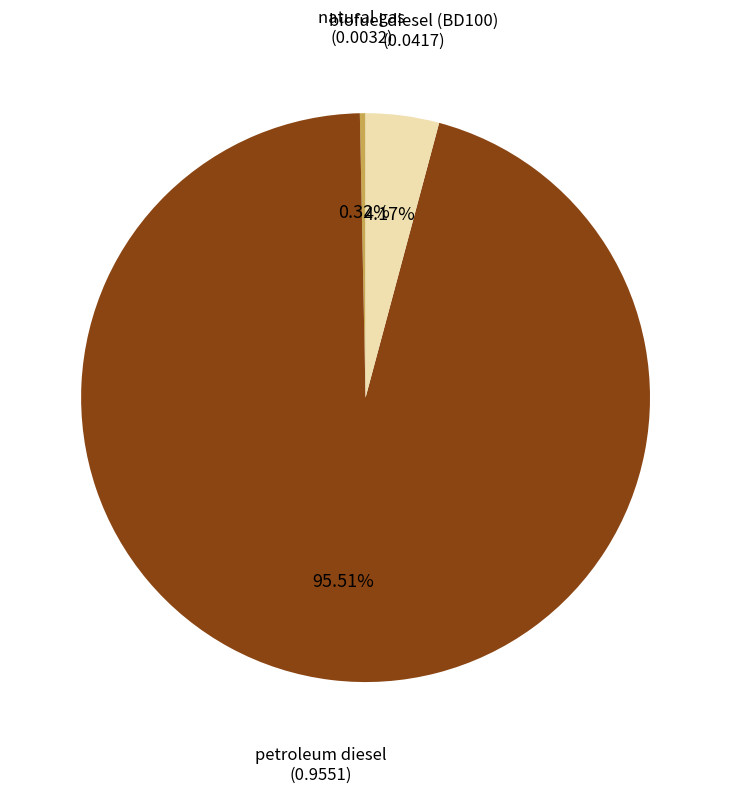

How many slices are in this pie chart?

3